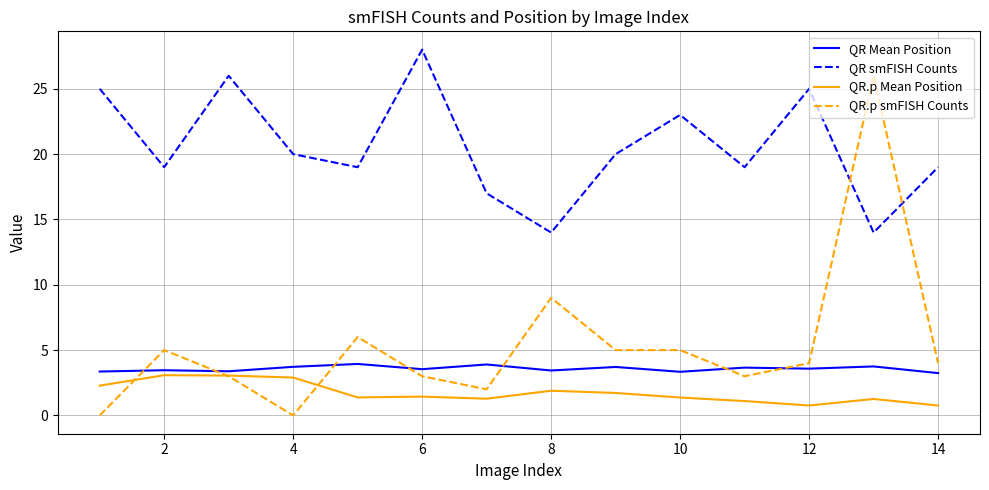

True or false: QR.p Mean Position and QR smFISH Counts cross at least once.

False